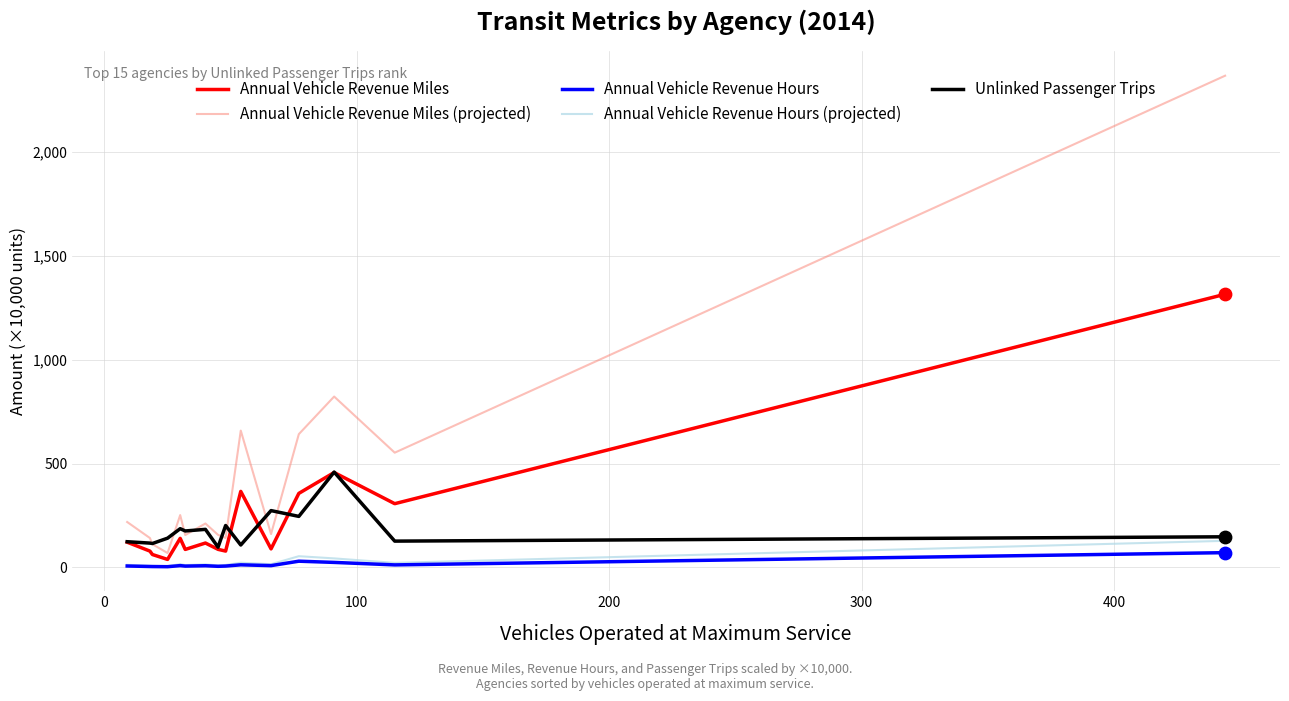

Which series has the widest spread of values?

Annual Vehicle Revenue Miles (projected)